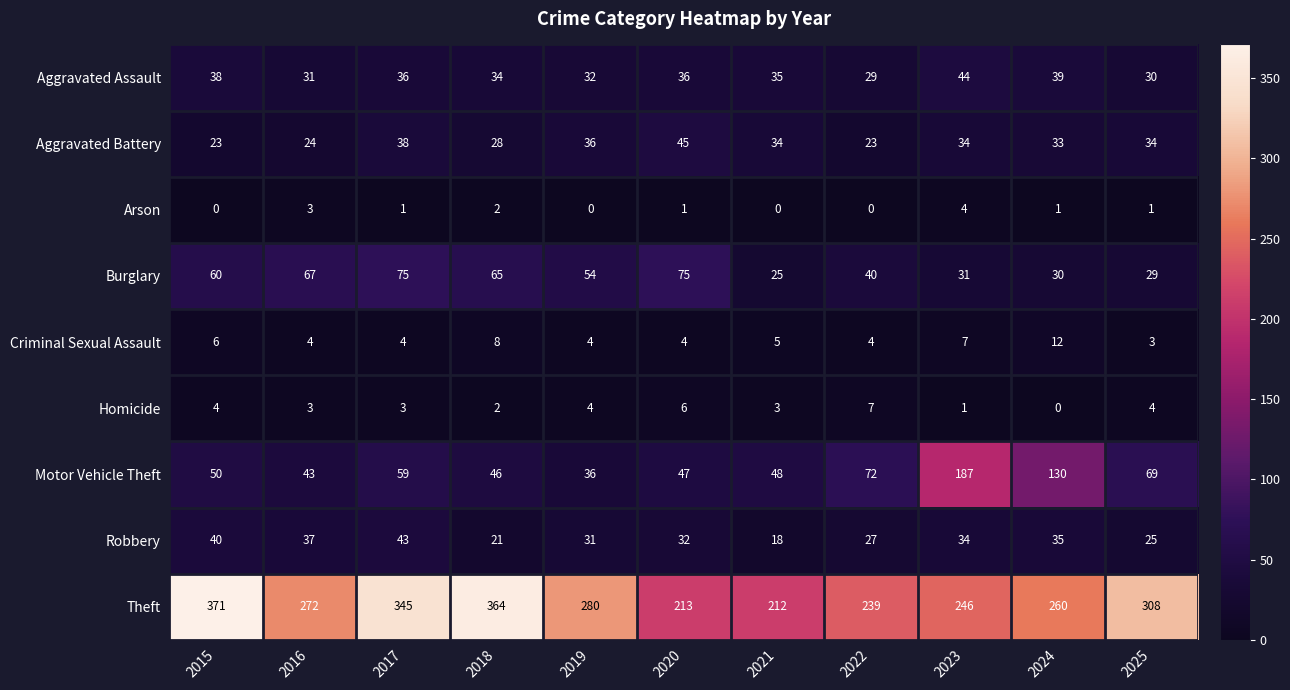

List the series in order of their peak value, highest first.

Theft, Motor Vehicle Theft, Burglary, Aggravated Battery, Aggravated Assault, Robbery, Criminal Sexual Assault, Homicide, Arson